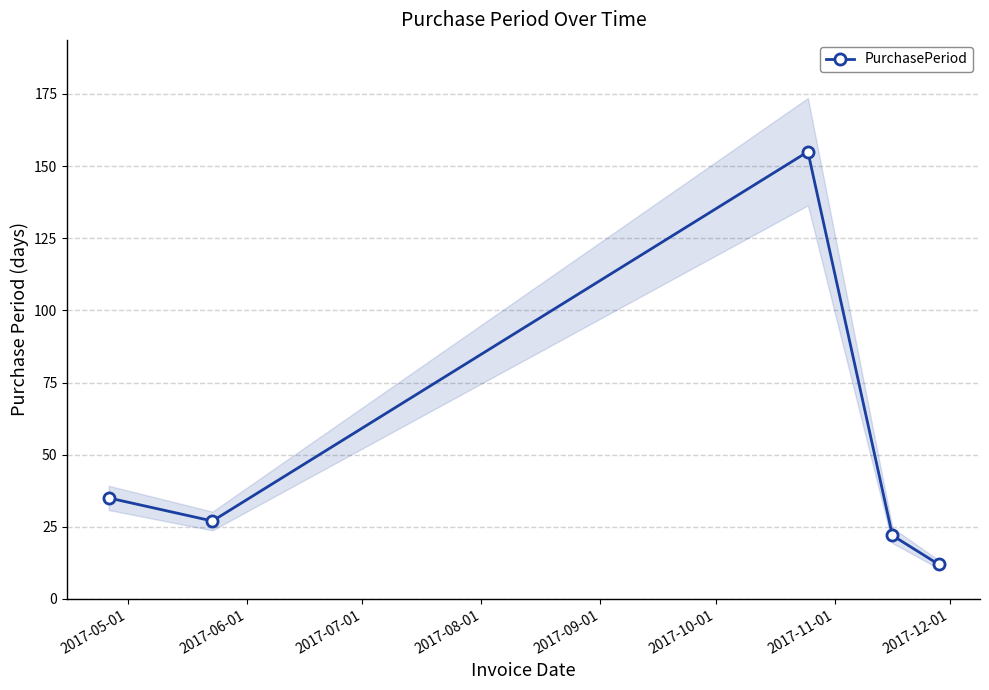

What is the lowest value of the PurchasePeriod series?

12